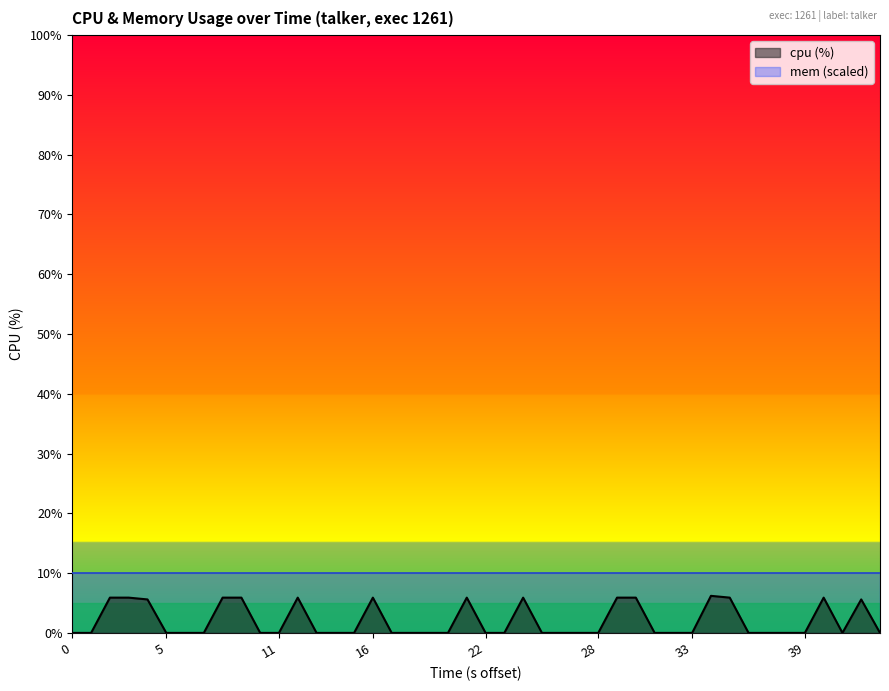

Which series has the largest range (max minus min)?

cpu (%)